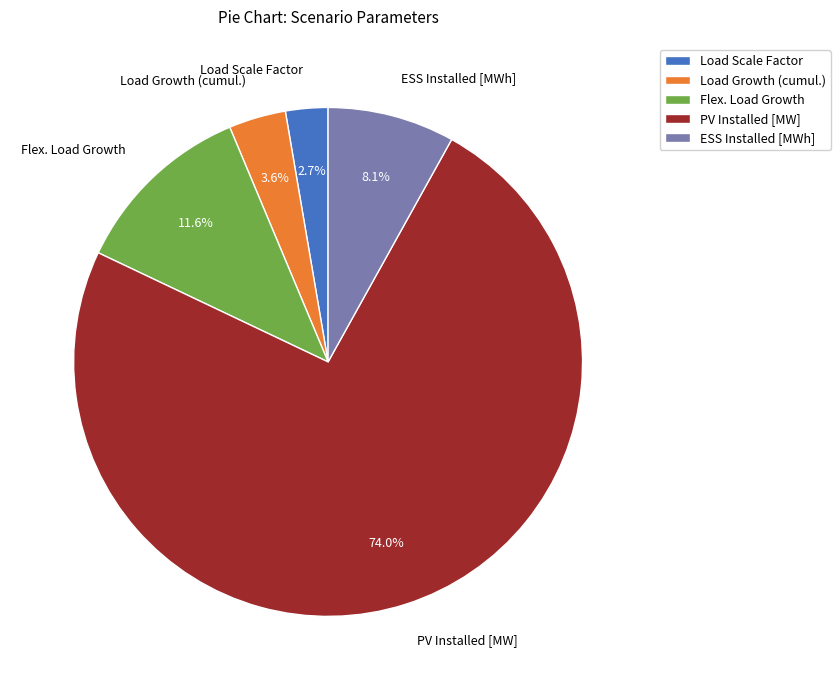

How much of the chart is everything except Load Growth (cumul.)?

96.4%